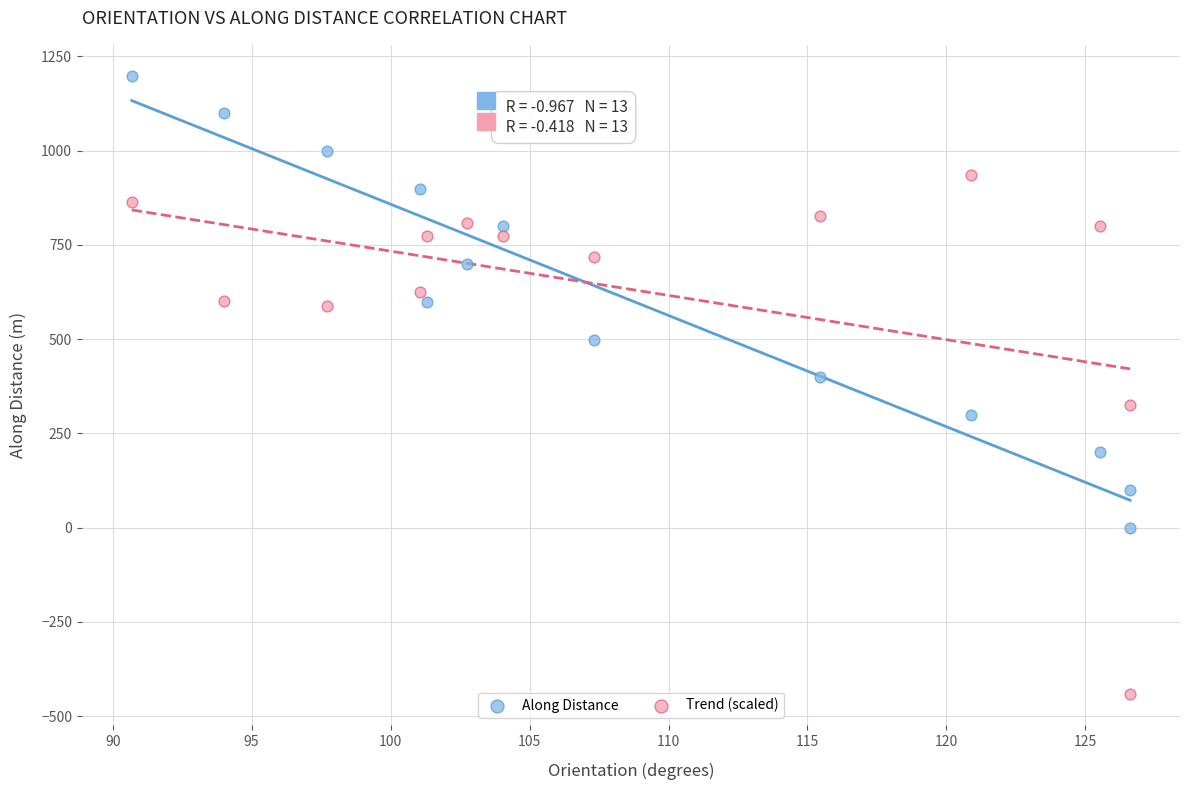

Across all series, what Y value is closest to 378?

399.8